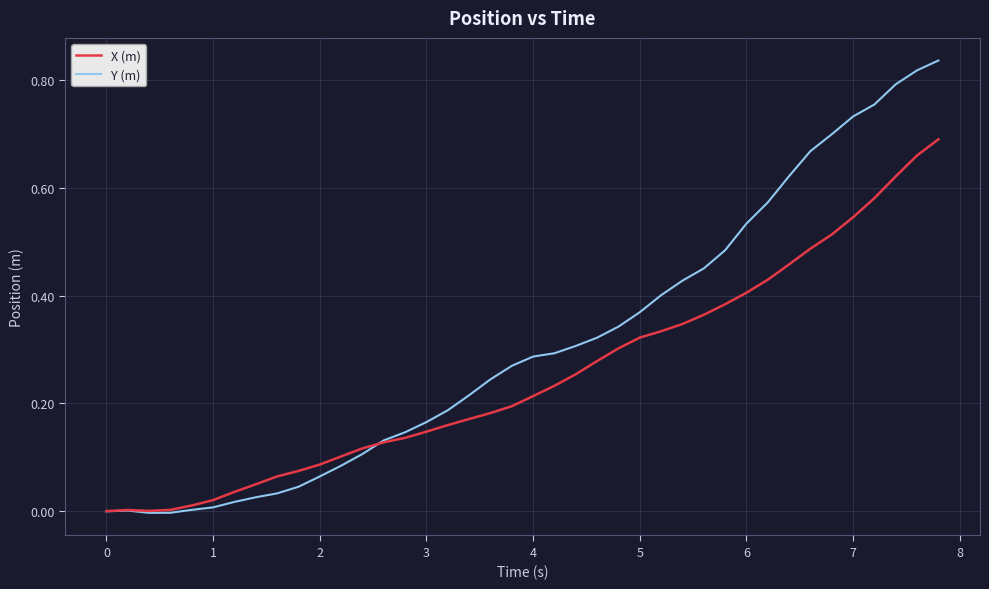

List the series in order of their overall mean, lowest first.

X (m), Y (m)